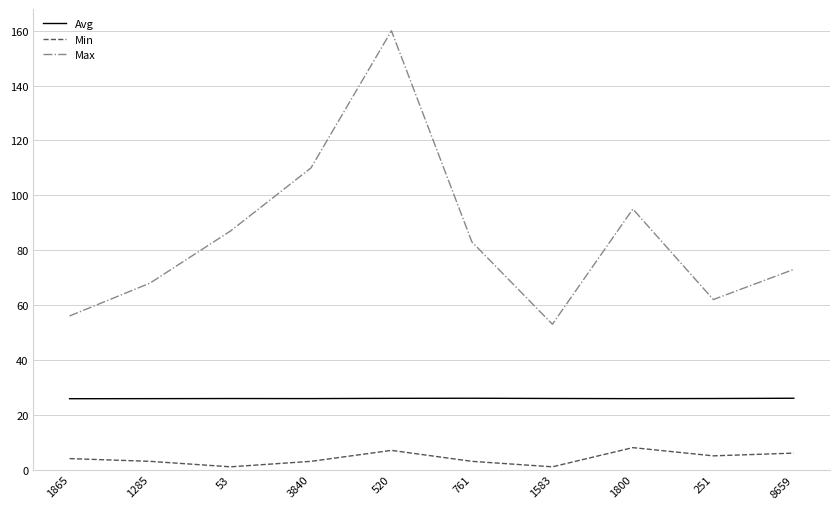

What is the sum of all Avg values?

259.2